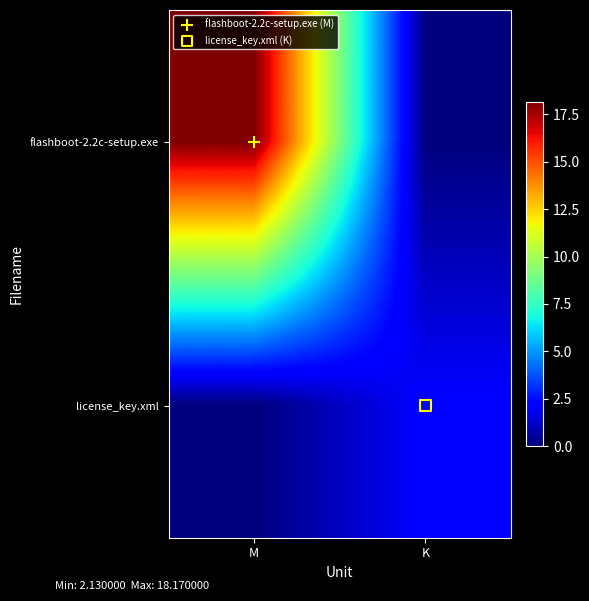

At M, list the series in order from smallest to largest.

license_key.xml, flashboot-2.2c-setup.exe